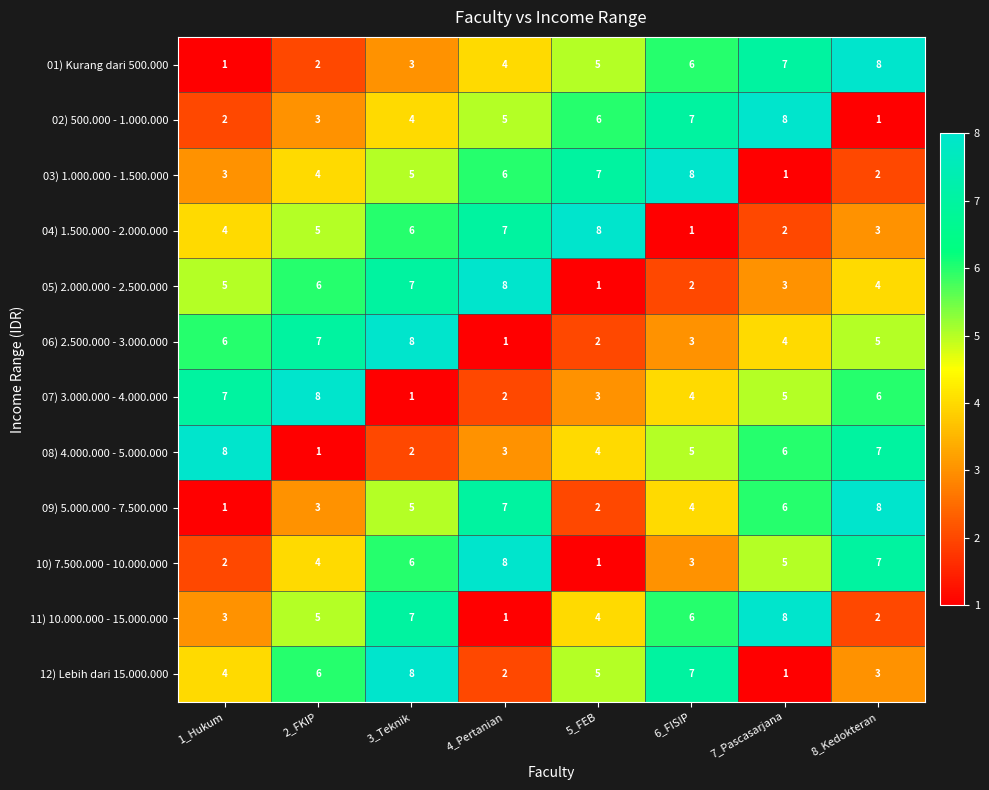

What is the maximum value for 07) 3.000.000 - 4.000.000?

8